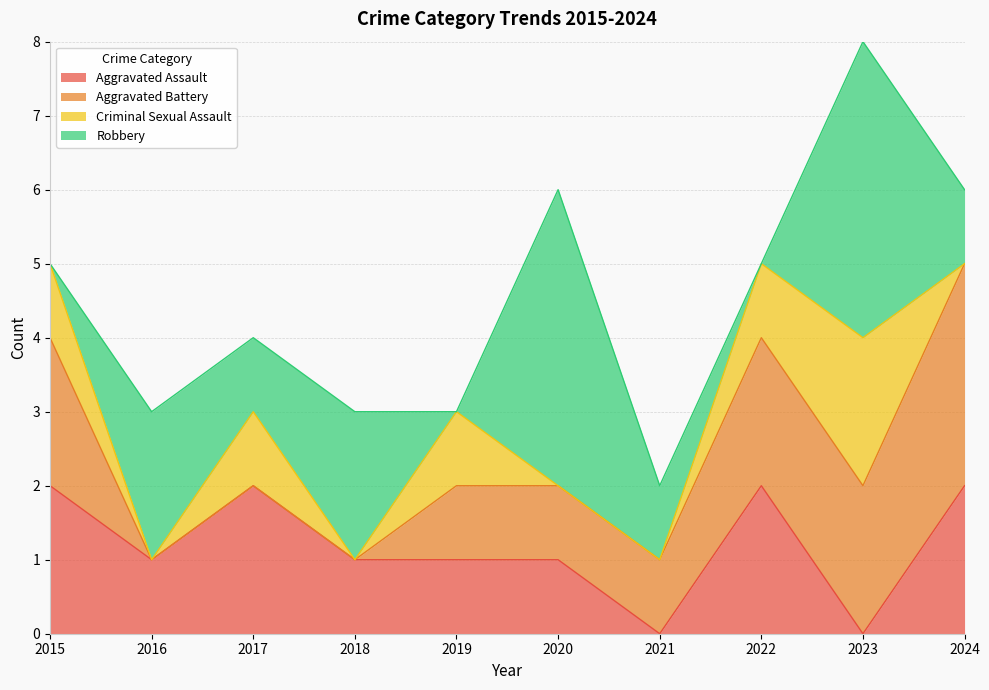

At how many categories does at least one series exceed 0?

10